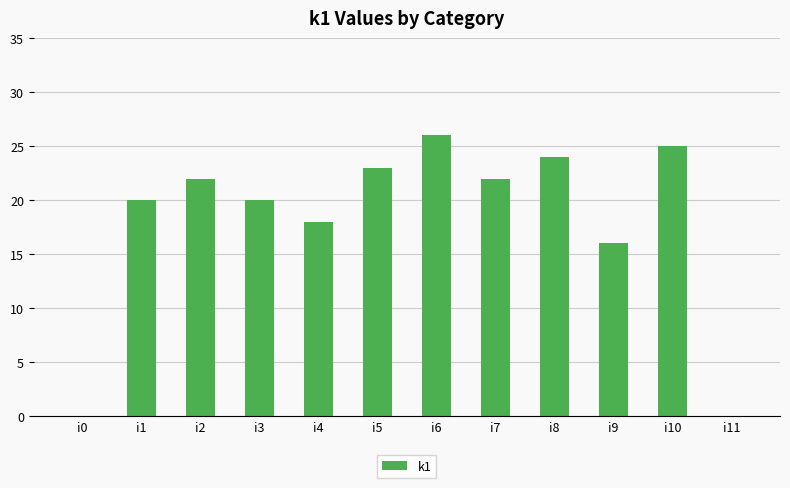

What is the sum of the values at i2 and i1?

42